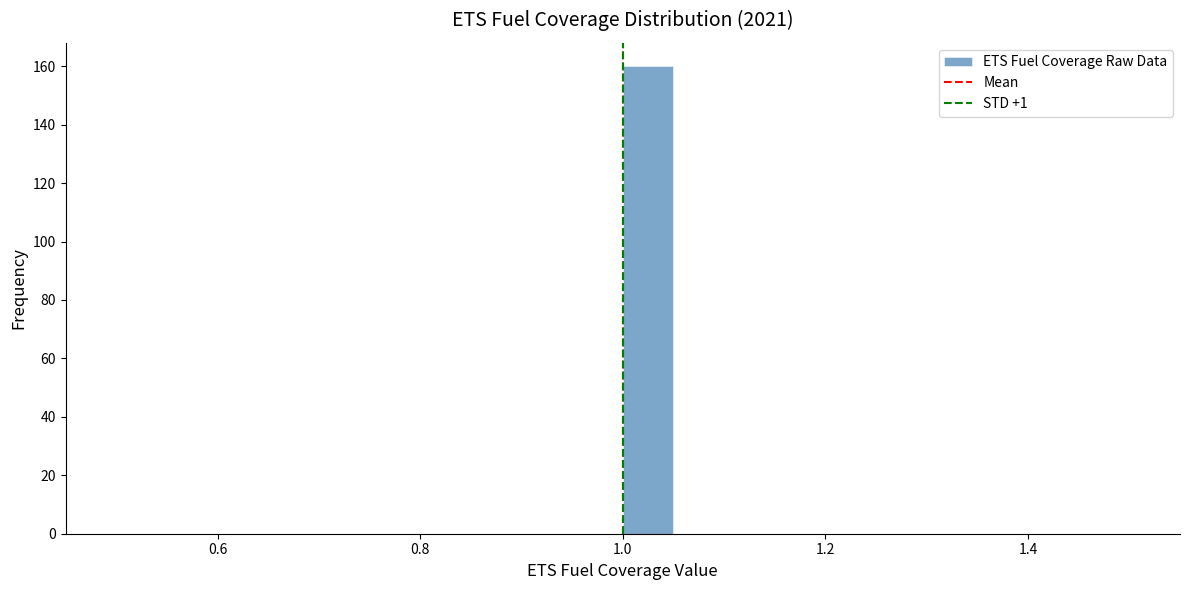

Around what value on the x-axis is the tallest bar? Give the approximate position of its centre, as read against the axis.

1.02